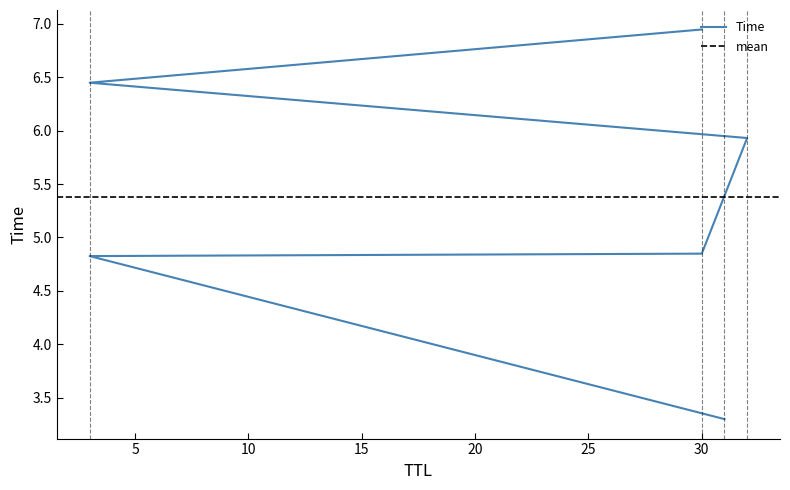

Is it true that the value at 30 is 2.9?

False